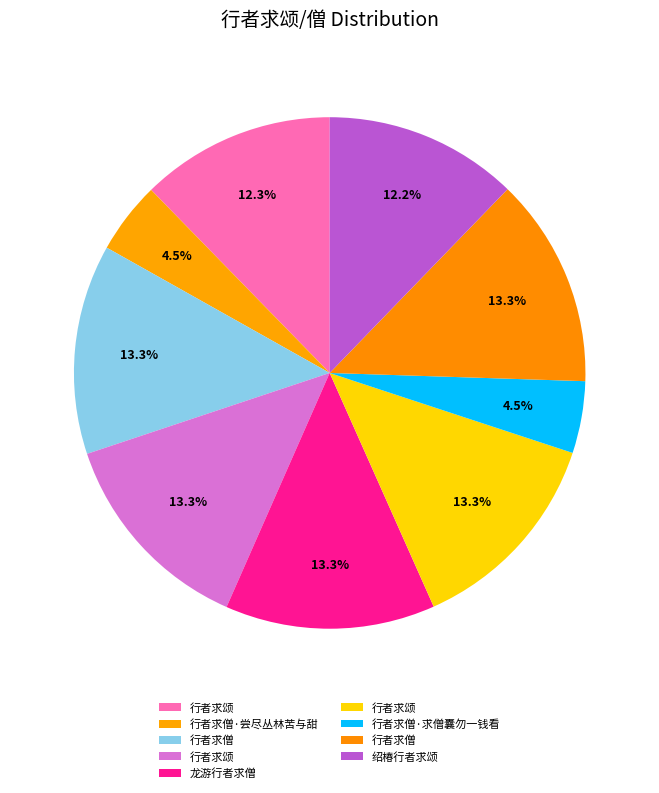

Which category has the smallest portion of the pie?

行者求僧·尝尽丛林苦与甜